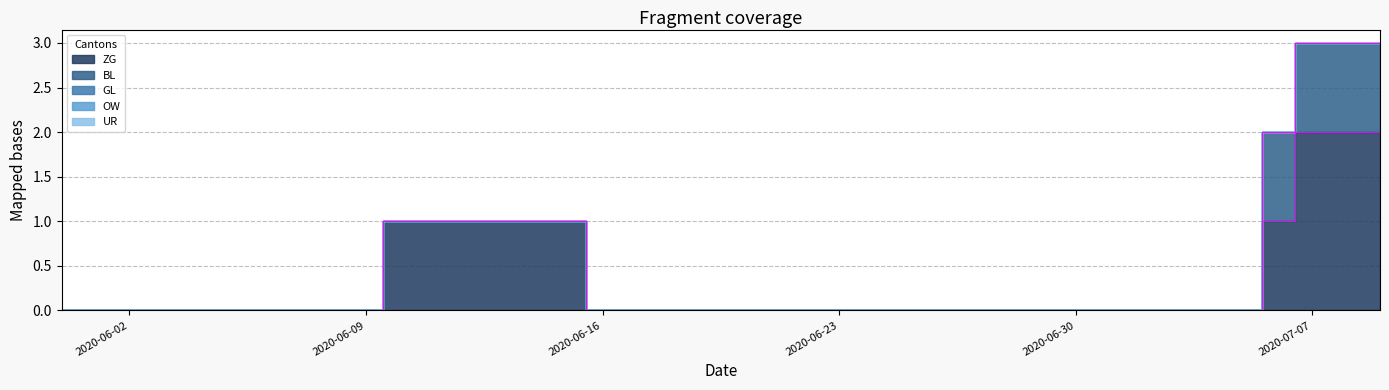

At which category is the sum across all series the highest?

2020-07-07